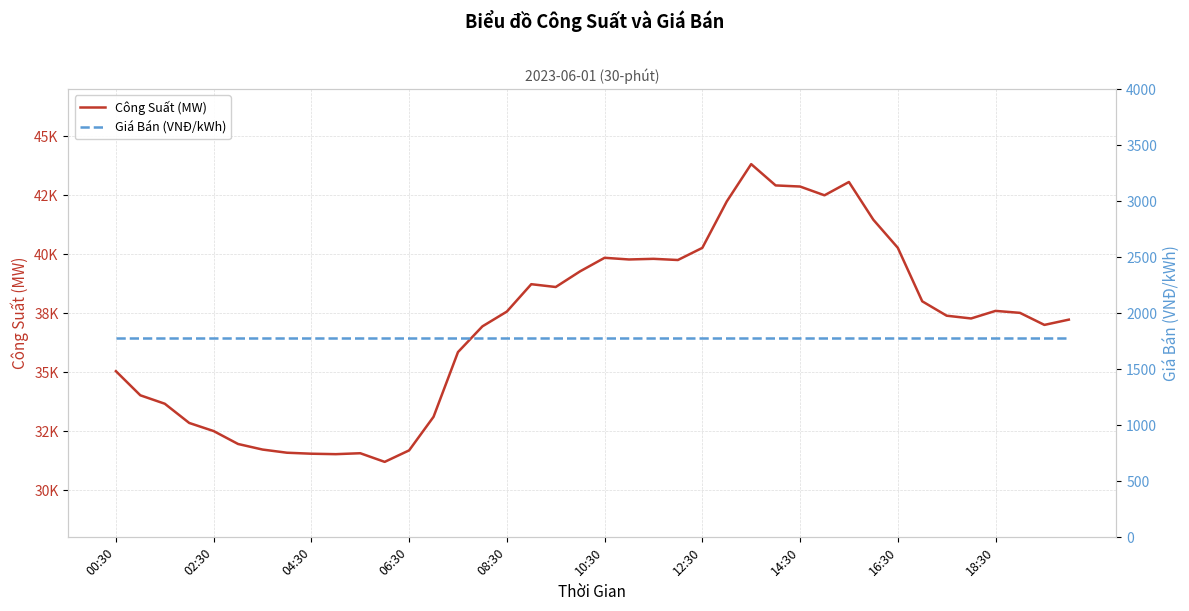

Reading left to right, what are all the values shown in this chart?

Công Suất (MW): 35043.0	34020.2	33663.3	32848.4	32504.7	31956.7	31721.2	31586.6	31544.5	31525.6	31565.1	31198.8	31685.9	33109.5	35851.9	36942.9	37569.0	38729.6	38610.5	39276.0	39848.3	39777.4	39804.9	39754.5	40269.0	42235.9	43819.2	42916.1	42869.2	42497.4	43061.4	41460.9	40273.3	38004.9	37394.5	37276.7	37598.1	37514.8	37004.2	37227.6
Giá Bán (VNĐ/kWh): 1778.6	1778.6	1778.6	1778.6	1778.6	1778.6	1778.6	1778.6	1778.6	1778.6	1778.6	1778.6	1778.6	1778.6	1778.6	1778.6	1778.6	1778.6	1778.6	1778.6	1778.6	1778.6	1778.6	1778.6	1778.6	1778.6	1778.6	1778.6	1778.6	1778.6	1778.6	1778.6	1778.6	1778.6	1778.6	1778.6	1778.6	1778.6	1778.6	1778.6